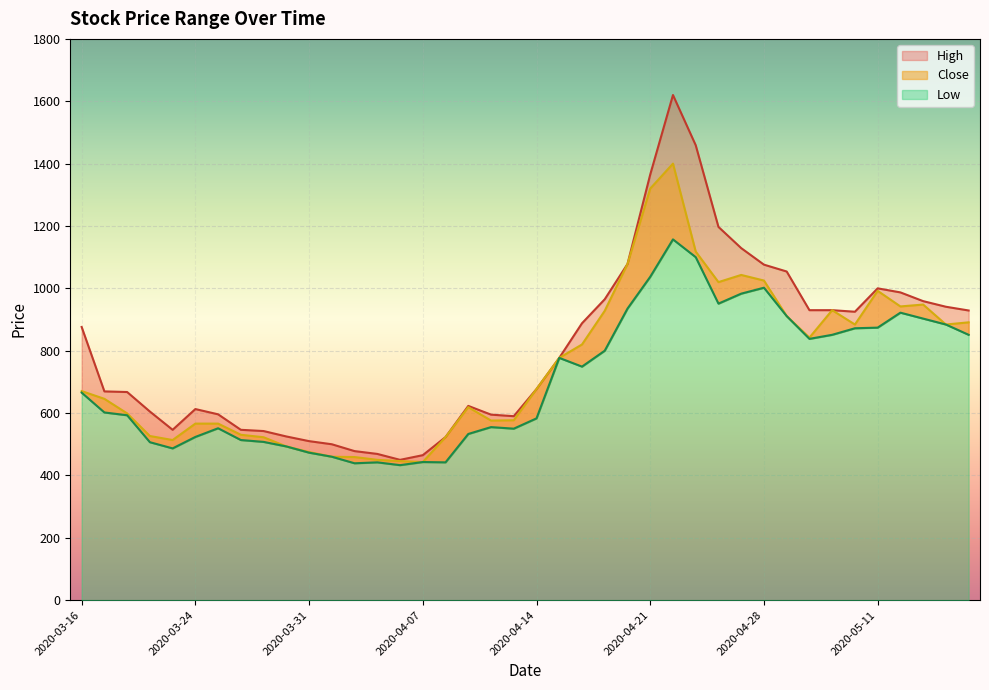

Which label corresponds to the largest value in the chart?

2020-04-22